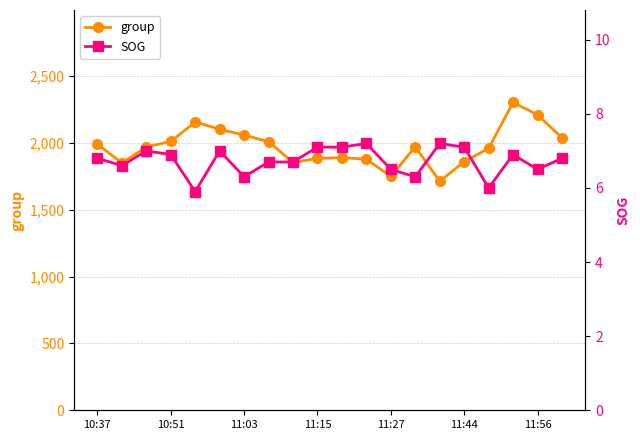

What is the greatest value displayed?

2302.0